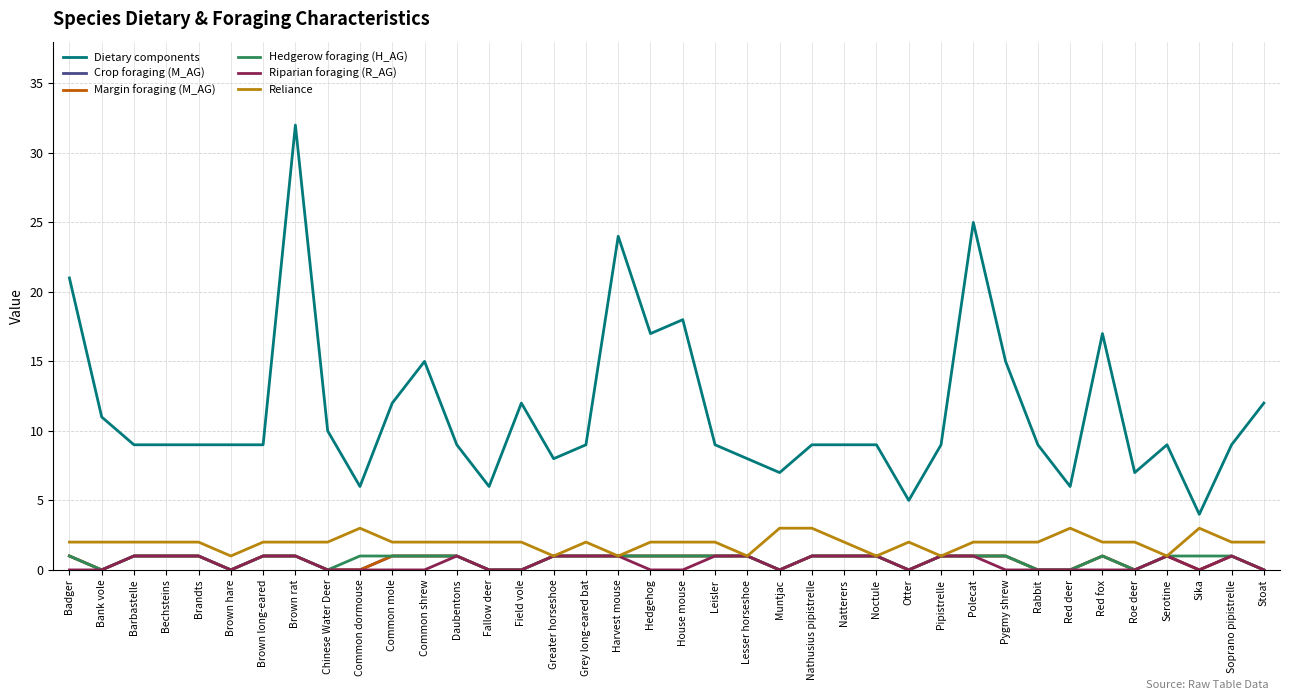

True or false: Riparian foraging (R_AG) and Crop foraging (M_AG) intersect in this chart.

False